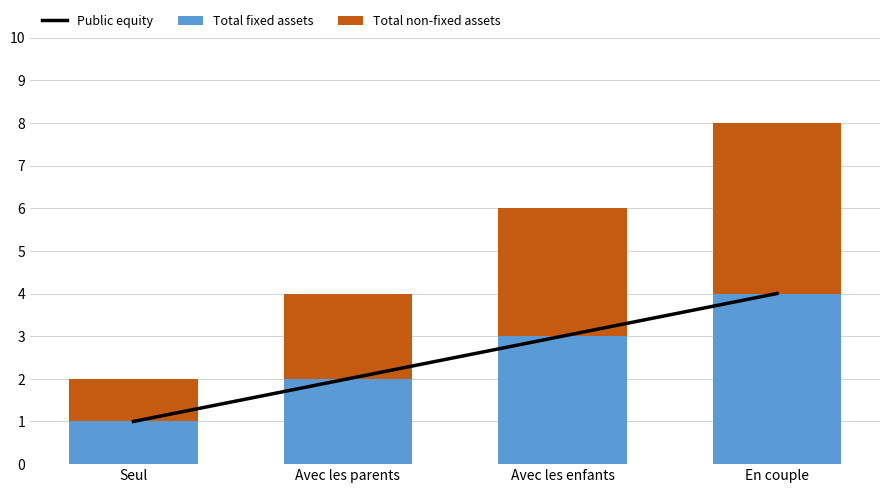

Reading left to right, list all the values displayed in this chart.

Public equity: Seul=1	Avec les parents=2	Avec les enfants=3	En couple=4
Total fixed assets: Seul=1	Avec les parents=2	Avec les enfants=3	En couple=4
Total non-fixed assets: Seul=1	Avec les parents=2	Avec les enfants=3	En couple=4